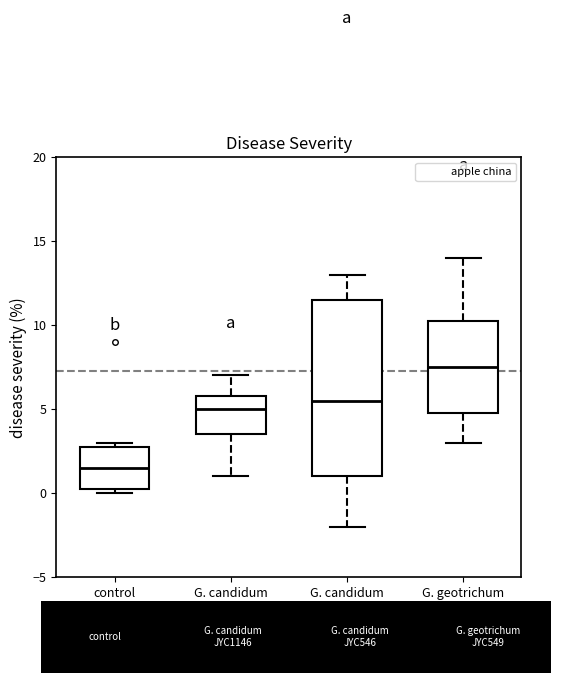

Where is the lower edge of the box for G. candidum JYC546 on the y-axis? The values are not printed on the chart, so give them approximately, as read against the axis.

1.0